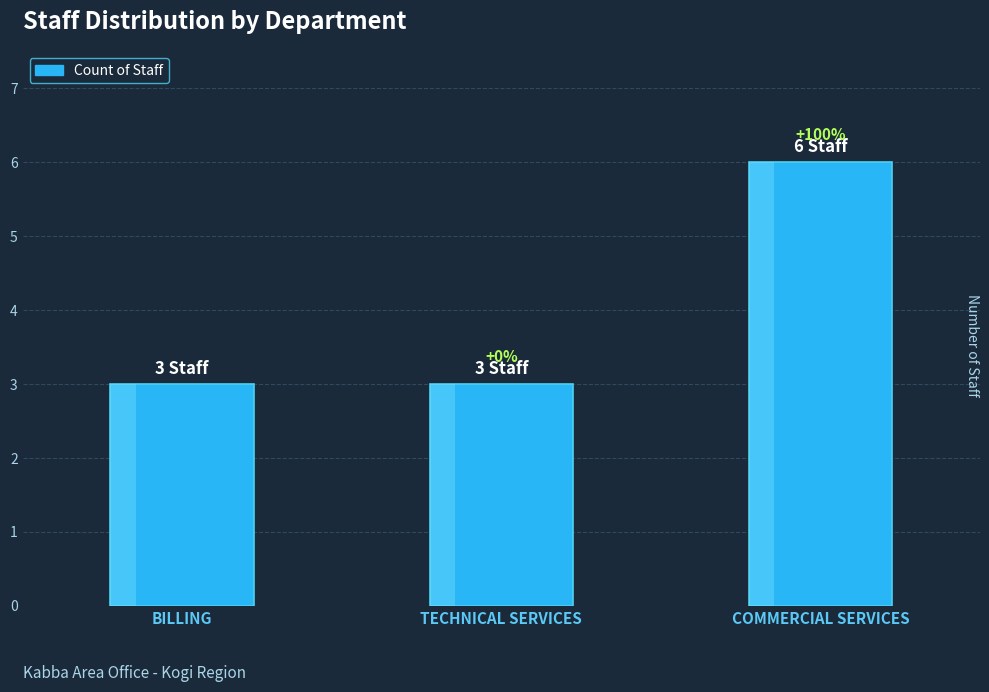

Reading left to right, transcribe all the data shown in this chart.

3	3	6